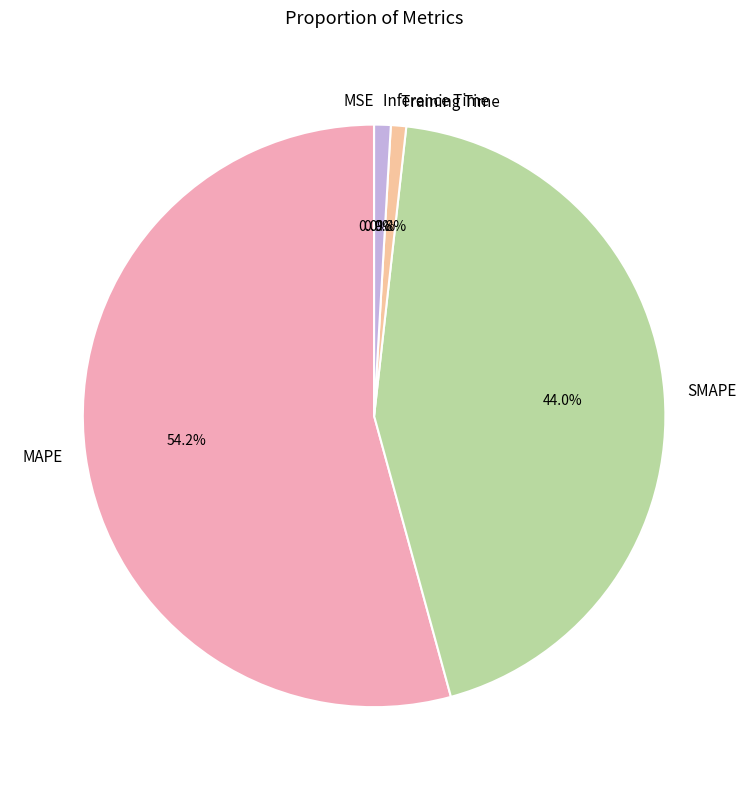

Is there any slice that represents more than half of the pie?

Yes